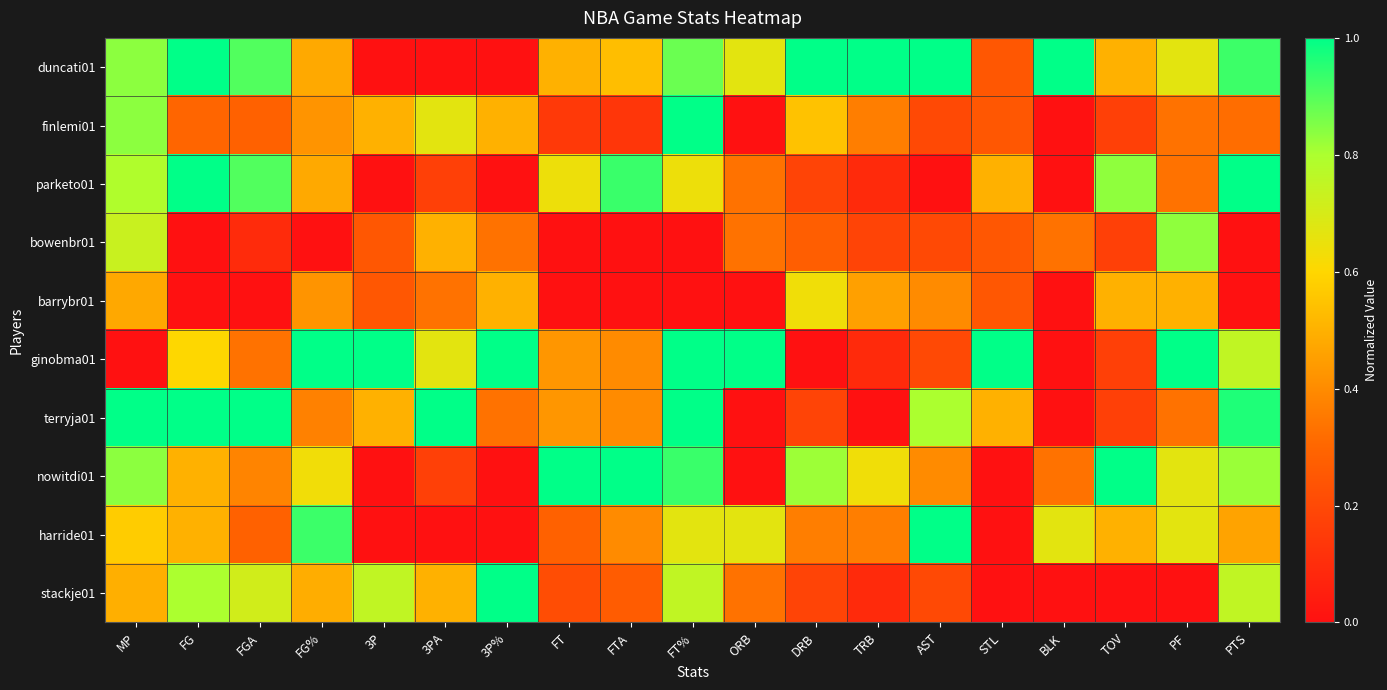

Reading right to left, list all the values displayed in this chart.

duncati01: PTS=0.9	PF=0.7	TOV=0.5	BLK=1.0	STL=0.2	AST=1.0	TRB=1.0	DRB=1.0	ORB=0.7	FT%=0.9	FTA=0.5	FT=0.5	3P%=0.0	3PA=0.0	3P=0.0	FG%=0.5	FGA=0.9	FG=1.0	MP=0.8
finlemi01: PTS=0.3	PF=0.3	TOV=0.2	BLK=0.0	STL=0.2	AST=0.2	TRB=0.4	DRB=0.5	ORB=0.0	FT%=1.0	FTA=0.1	FT=0.1	3P%=0.5	3PA=0.7	3P=0.5	FG%=0.4	FGA=0.3	FG=0.3	MP=0.8
parketo01: PTS=1.0	PF=0.3	TOV=0.8	BLK=0.0	STL=0.5	AST=0.0	TRB=0.1	DRB=0.2	ORB=0.3	FT%=0.6	FTA=0.9	FT=0.6	3P%=0.0	3PA=0.2	3P=0.0	FG%=0.5	FGA=0.9	FG=1.0	MP=0.8
bowenbr01: PTS=0.0	PF=0.8	TOV=0.2	BLK=0.3	STL=0.2	AST=0.2	TRB=0.2	DRB=0.3	ORB=0.3	FT%=0.0	FTA=0.0	FT=0.0	3P%=0.3	3PA=0.5	3P=0.2	FG%=0.0	FGA=0.1	FG=0.0	MP=0.7
barrybr01: PTS=0.0	PF=0.5	TOV=0.5	BLK=0.0	STL=0.2	AST=0.4	TRB=0.5	DRB=0.6	ORB=0.0	FT%=0.0	FTA=0.0	FT=0.0	3P%=0.5	3PA=0.3	3P=0.2	FG%=0.4	FGA=0.0	FG=0.0	MP=0.5
ginobma01: PTS=0.8	PF=1.0	TOV=0.2	BLK=0.0	STL=1.0	AST=0.2	TRB=0.1	DRB=0.0	ORB=1.0	FT%=1.0	FTA=0.4	FT=0.4	3P%=1.0	3PA=0.7	3P=1.0	FG%=1.0	FGA=0.3	FG=0.6	MP=0.0
terryja01: PTS=1.0	PF=0.3	TOV=0.2	BLK=0.0	STL=0.5	AST=0.8	TRB=0.0	DRB=0.2	ORB=0.0	FT%=1.0	FTA=0.4	FT=0.4	3P%=0.3	3PA=1.0	3P=0.5	FG%=0.4	FGA=1.0	FG=1.0	MP=1.0
nowitdi01: PTS=0.8	PF=0.7	TOV=1.0	BLK=0.3	STL=0.0	AST=0.4	TRB=0.6	DRB=0.8	ORB=0.0	FT%=0.9	FTA=1.0	FT=1.0	3P%=0.0	3PA=0.2	3P=0.0	FG%=0.6	FGA=0.4	FG=0.5	MP=0.8
harride01: PTS=0.5	PF=0.7	TOV=0.5	BLK=0.7	STL=0.0	AST=1.0	TRB=0.4	DRB=0.4	ORB=0.7	FT%=0.7	FTA=0.4	FT=0.3	3P%=0.0	3PA=0.0	3P=0.0	FG%=0.9	FGA=0.3	FG=0.5	MP=0.6
stackje01: PTS=0.8	PF=0.0	TOV=0.0	BLK=0.0	STL=0.0	AST=0.2	TRB=0.1	DRB=0.2	ORB=0.3	FT%=0.8	FTA=0.3	FT=0.2	3P%=1.0	3PA=0.5	3P=0.8	FG%=0.5	FGA=0.7	FG=0.8	MP=0.5